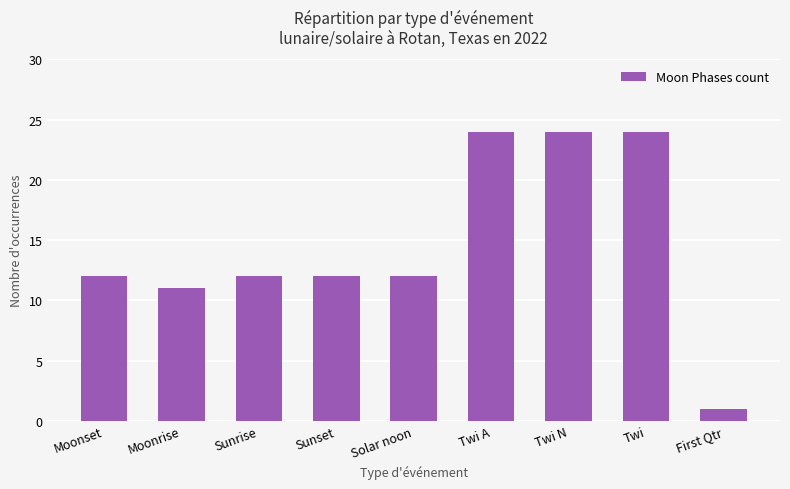

What is the value of the 8th bar from the left?

24